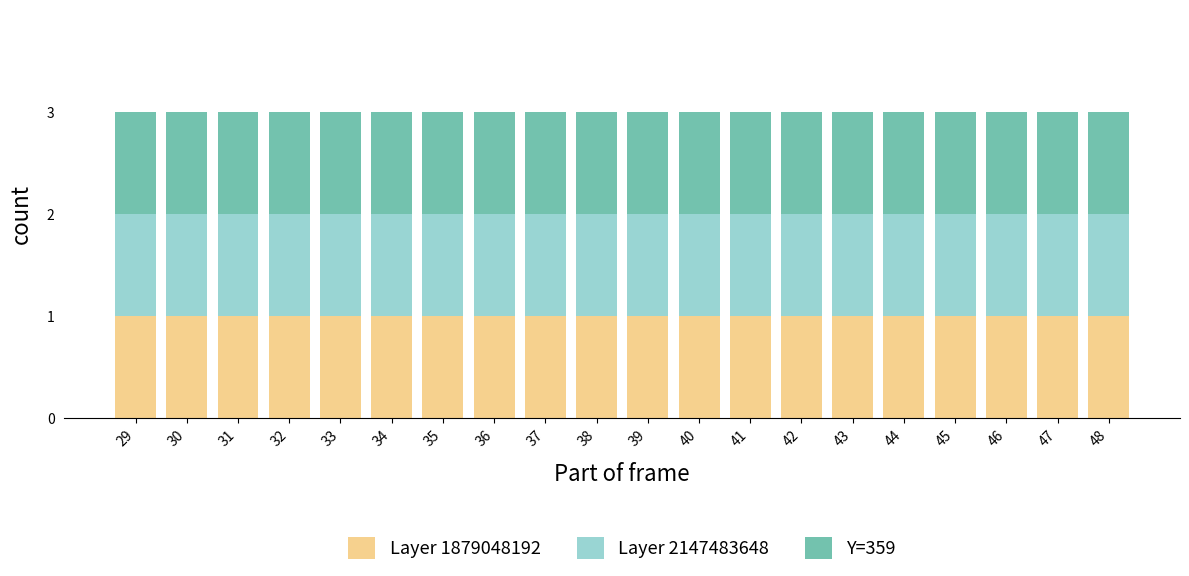

List the labels in order of Layer 1879048192 value, smallest first.

29, 30, 31, 32, 33, 34, 35, 36, 37, 38, 39, 40, 41, 42, 43, 44, 45, 46, 47, 48